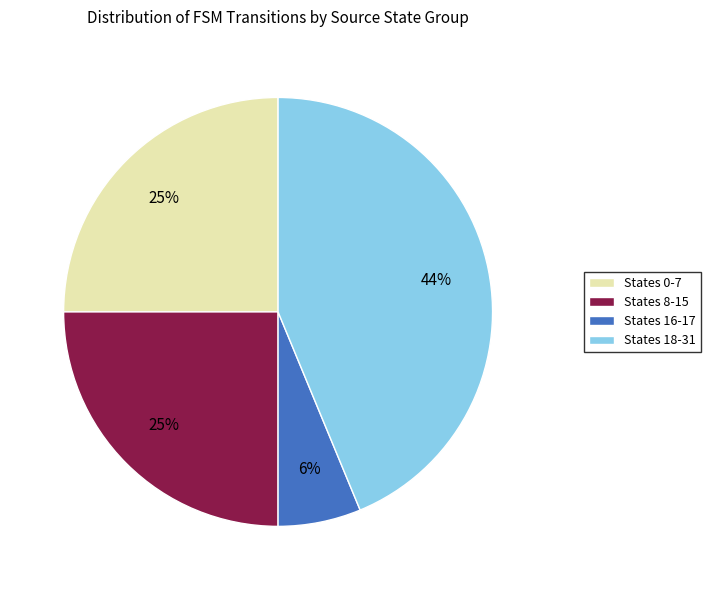

Does States 18-31 account for over 50% of the chart?

No